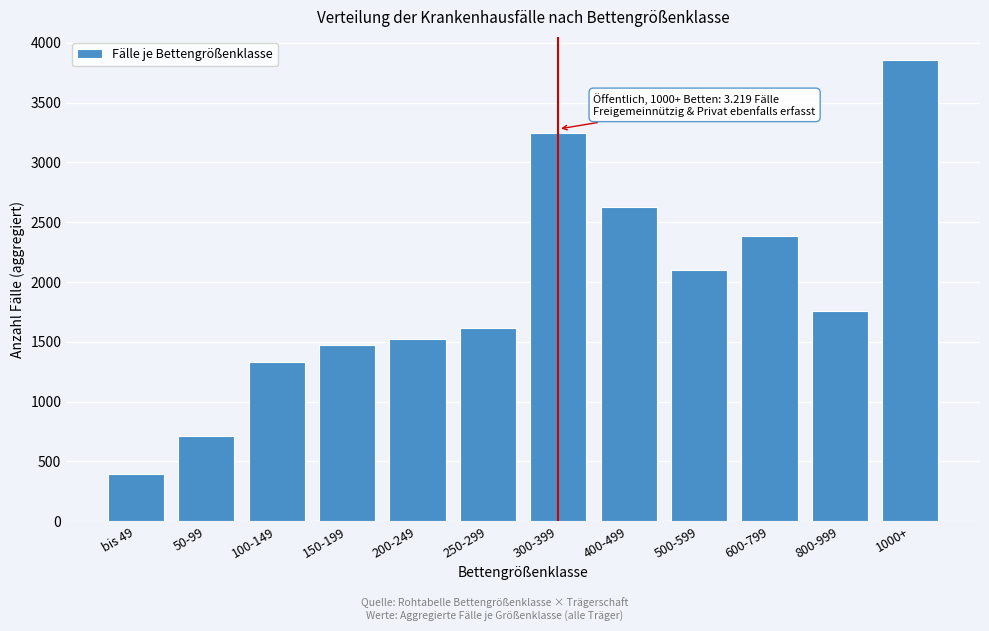

Reading right to left, list all the values displayed in this chart.

3858	1760	2388	2099	2625	3248	1612	1522	1471	1333	712	394